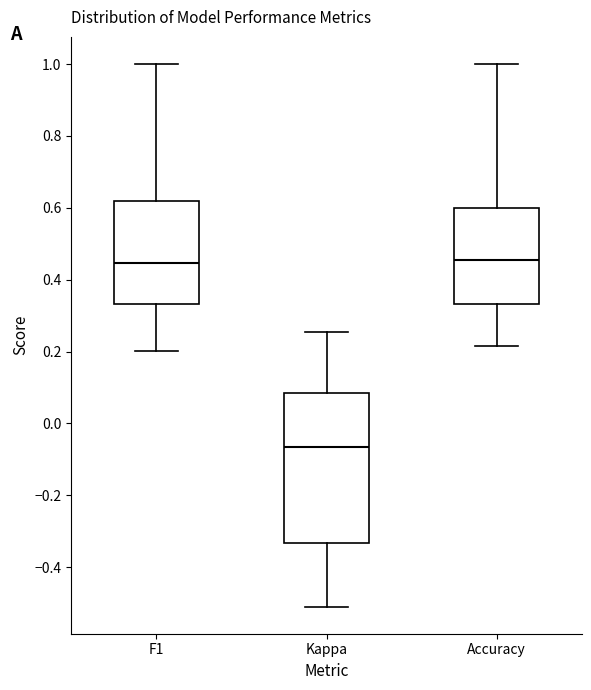

Comparing the boxes themselves (not the whiskers), which one is the tallest?

Kappa